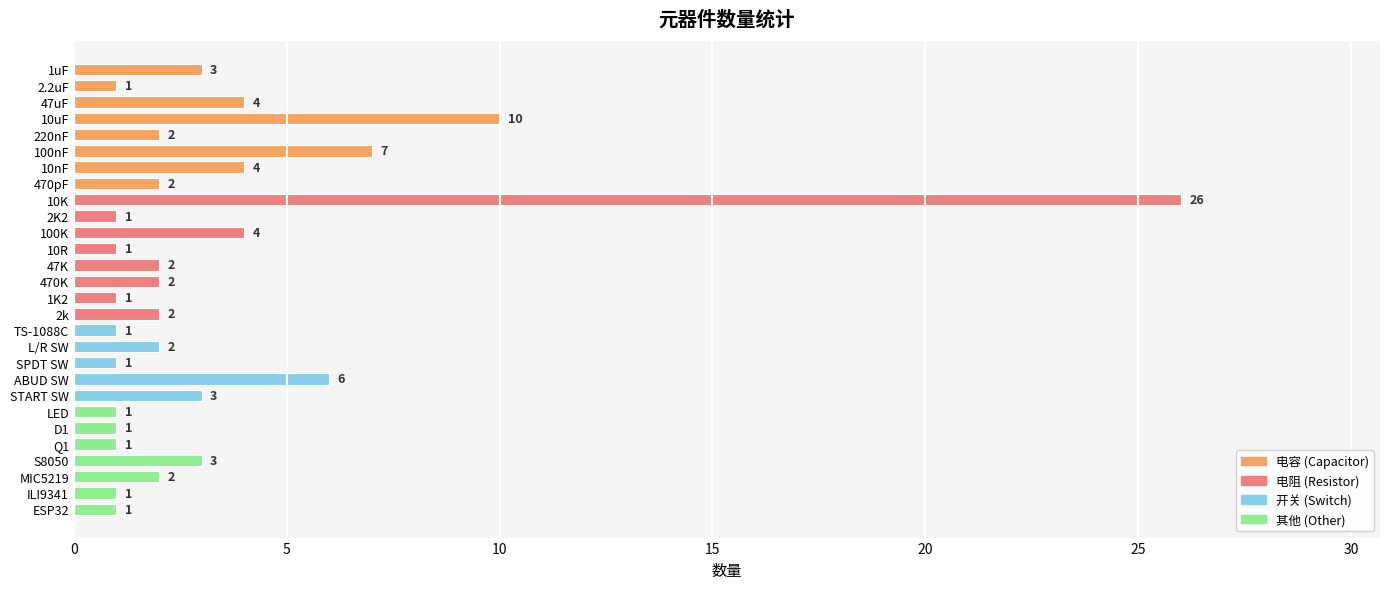

The value at 10K is 17. True or false?

False